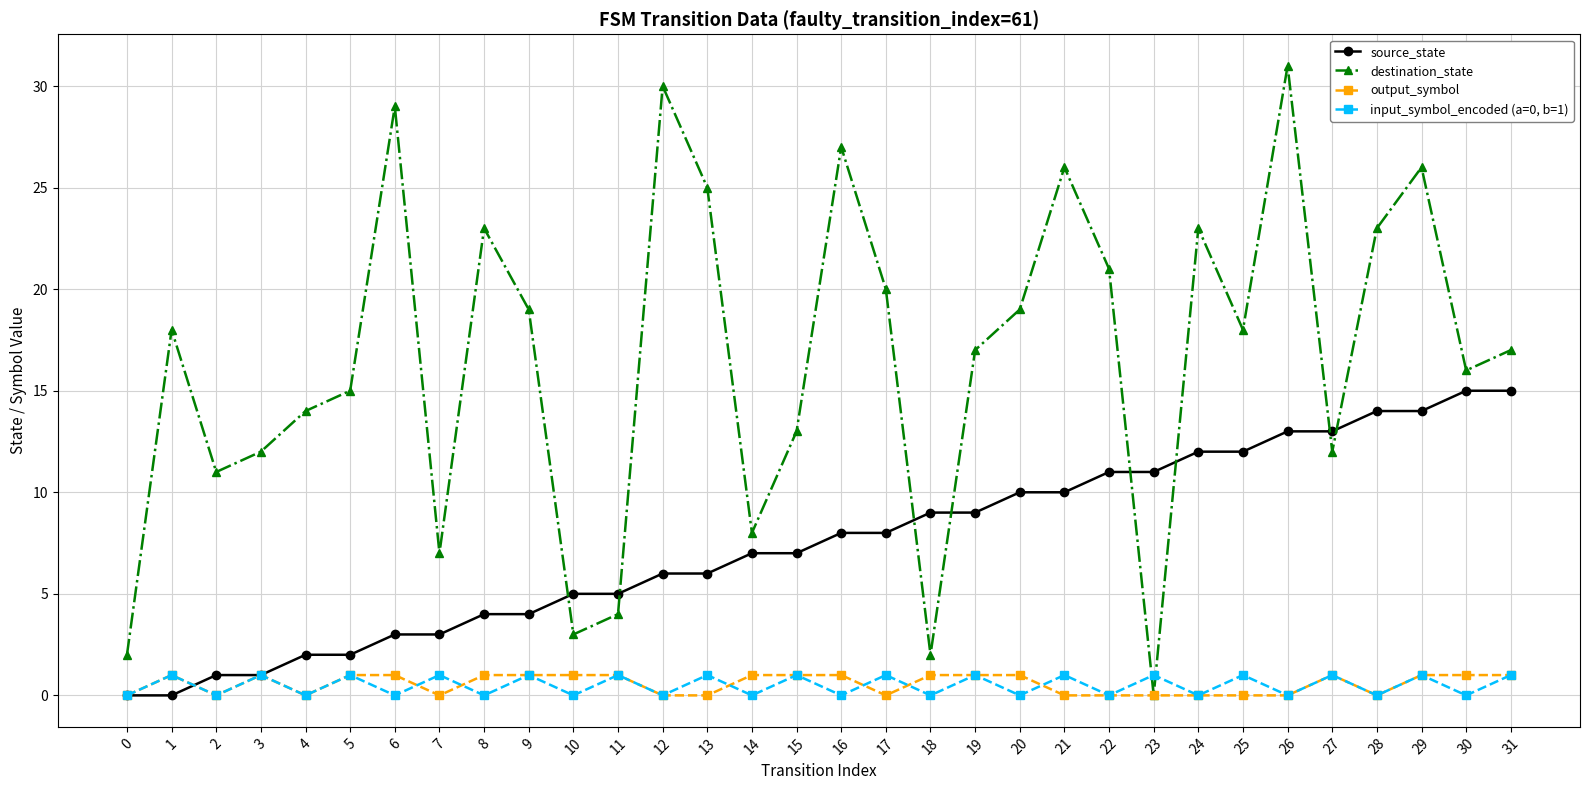

True or false: source_state and output_symbol intersect in this chart.

True